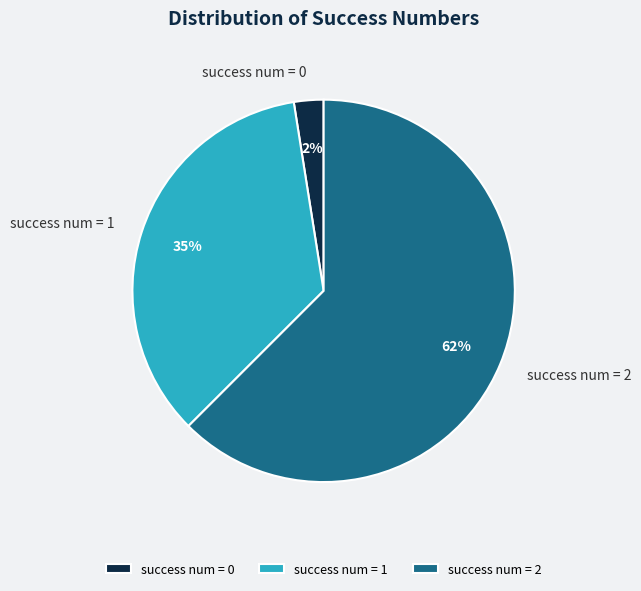

The success num = 0 slice represents 2% of the pie. True or false?

True